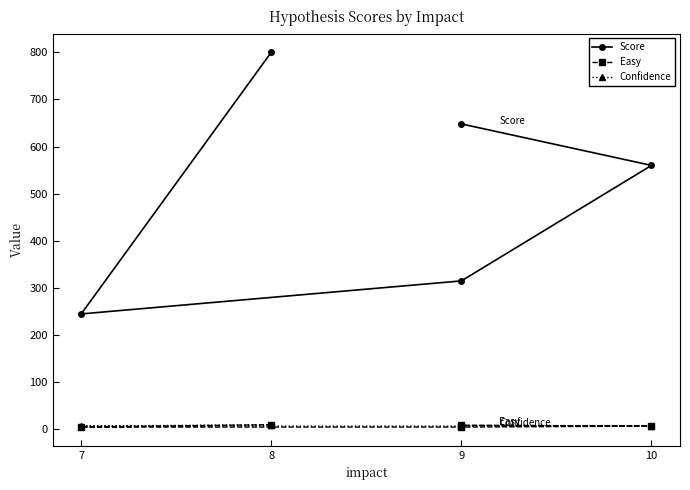

How many Score values are between 315 and 648?

3